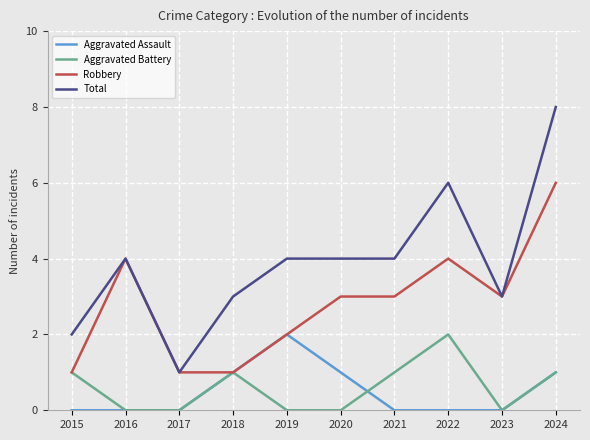

Reading right to left, extract all data points from this chart.

Aggravated Assault: 2024=1	2023=0	2022=0	2021=0	2020=1	2019=2	2018=1	2017=0	2016=0	2015=0
Aggravated Battery: 2024=1	2023=0	2022=2	2021=1	2020=0	2019=0	2018=1	2017=0	2016=0	2015=1
Robbery: 2024=6	2023=3	2022=4	2021=3	2020=3	2019=2	2018=1	2017=1	2016=4	2015=1
Total: 2024=8	2023=3	2022=6	2021=4	2020=4	2019=4	2018=3	2017=1	2016=4	2015=2